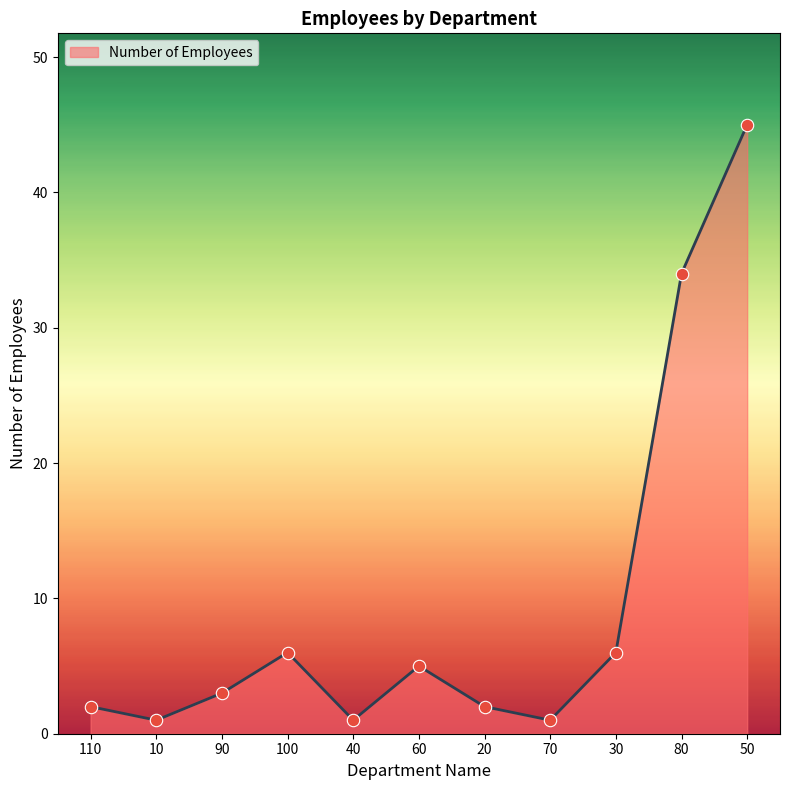

Approximately how many times larger is the value at 50 compared to 100?

7.5